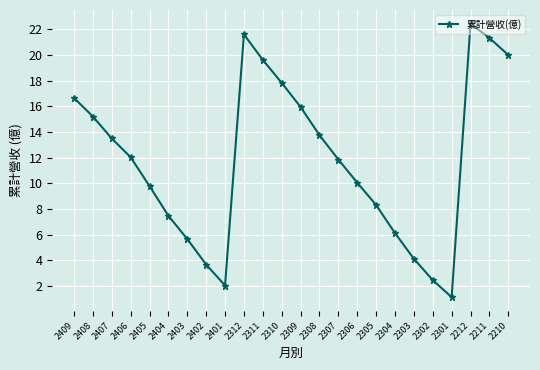

Which label corresponds to the smallest value in the chart?

2301